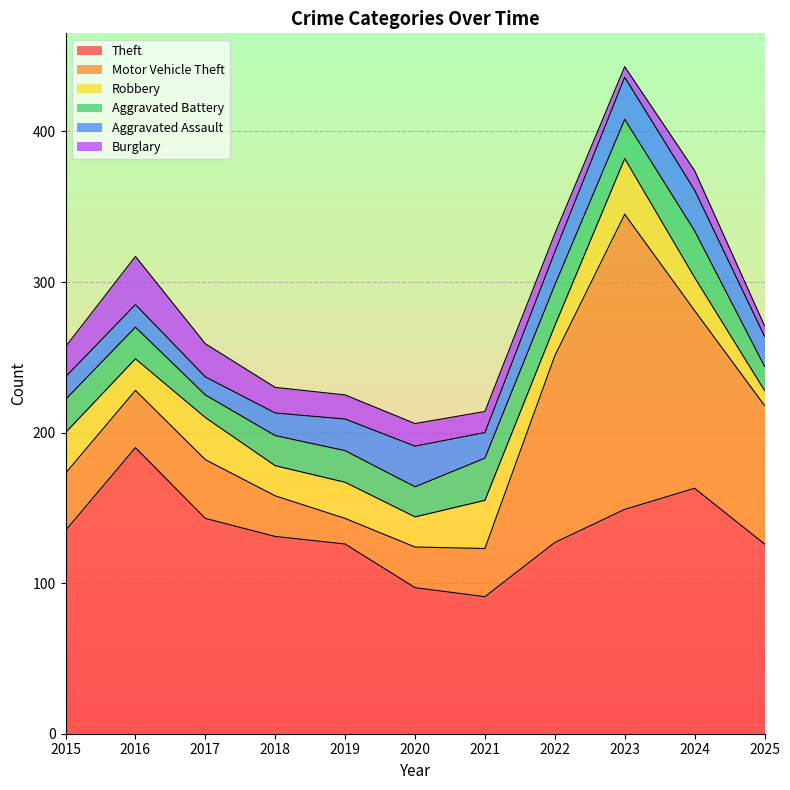

What is the average value of the Burglary series?

16